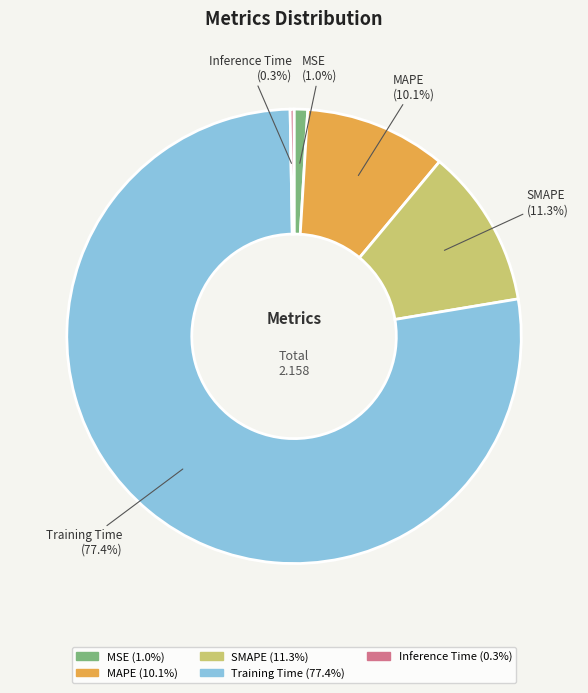

The Training Time slice represents 77% of the pie. True or false?

True